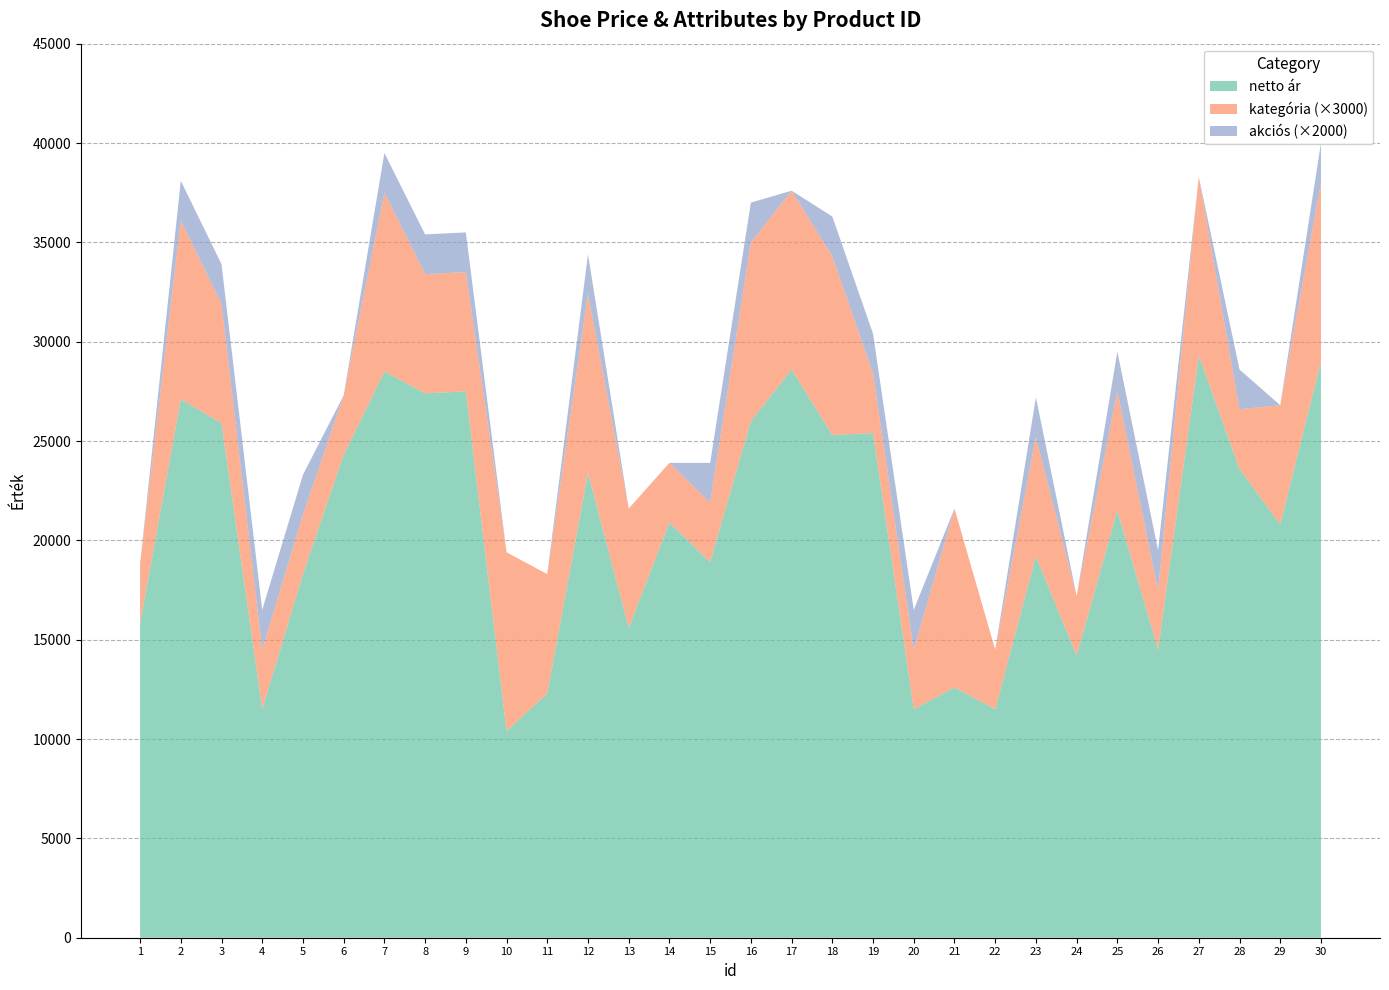

Reading right to left, extract all data points from this chart.

netto ár: 29000	20800	23600	29300	14500	21500	14200	19200	11500	12600	11500	25400	25300	28600	26000	18900	20900	15600	23400	12300	10400	27500	27400	28500	24300	18300	11500	25900	27100	15800
kategória: 3	2	1	3	1	2	1	2	1	3	1	1	3	3	3	1	1	2	3	2	3	2	2	3	1	1	1	2	3	1
akciós: 1	0	1	0	1	1	0	1	0	0	1	1	1	0	1	1	0	0	1	0	0	1	1	1	0	1	1	1	1	0